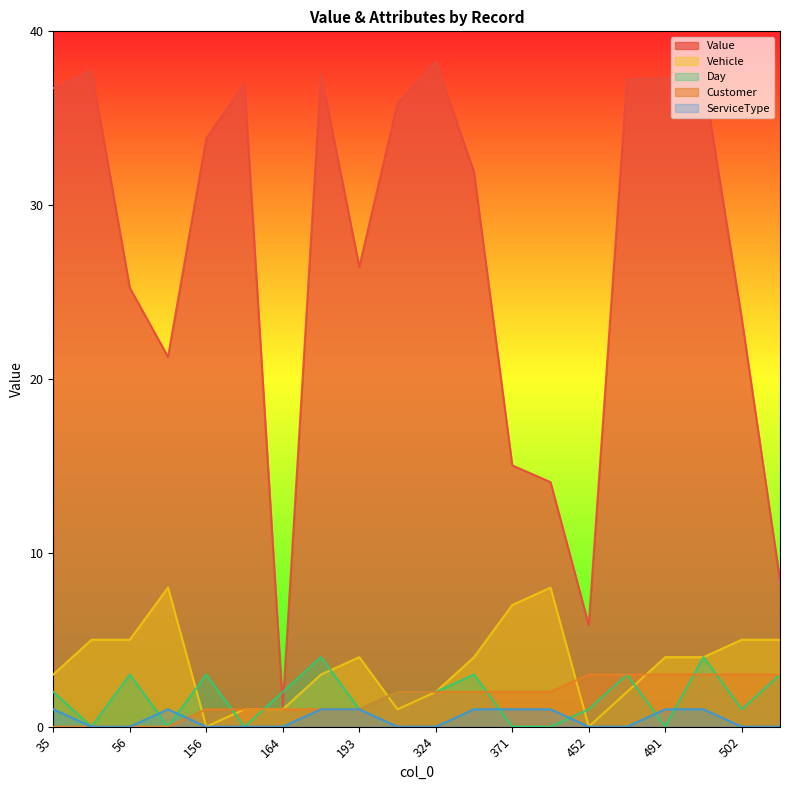

Which series changed the most between 81 and 452?

Value